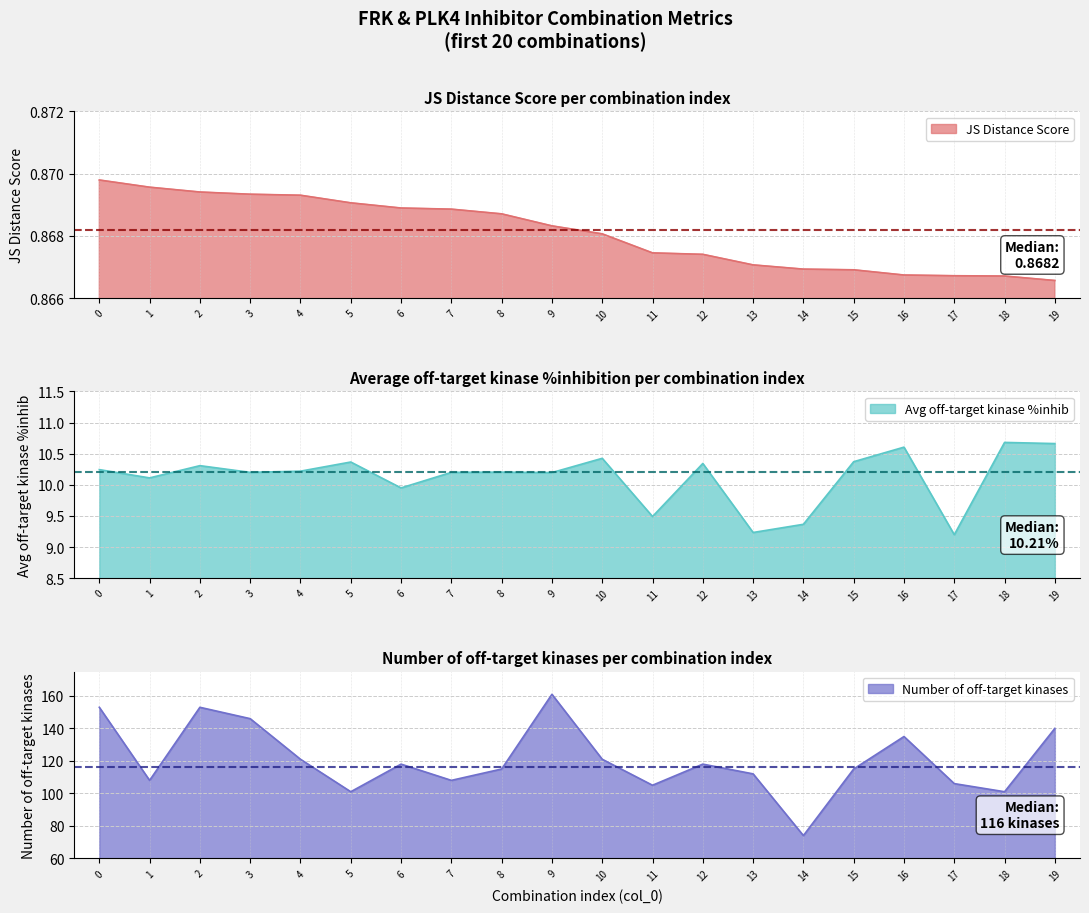

What is the minimum value for Average off-target kinase %inhib?

9.2